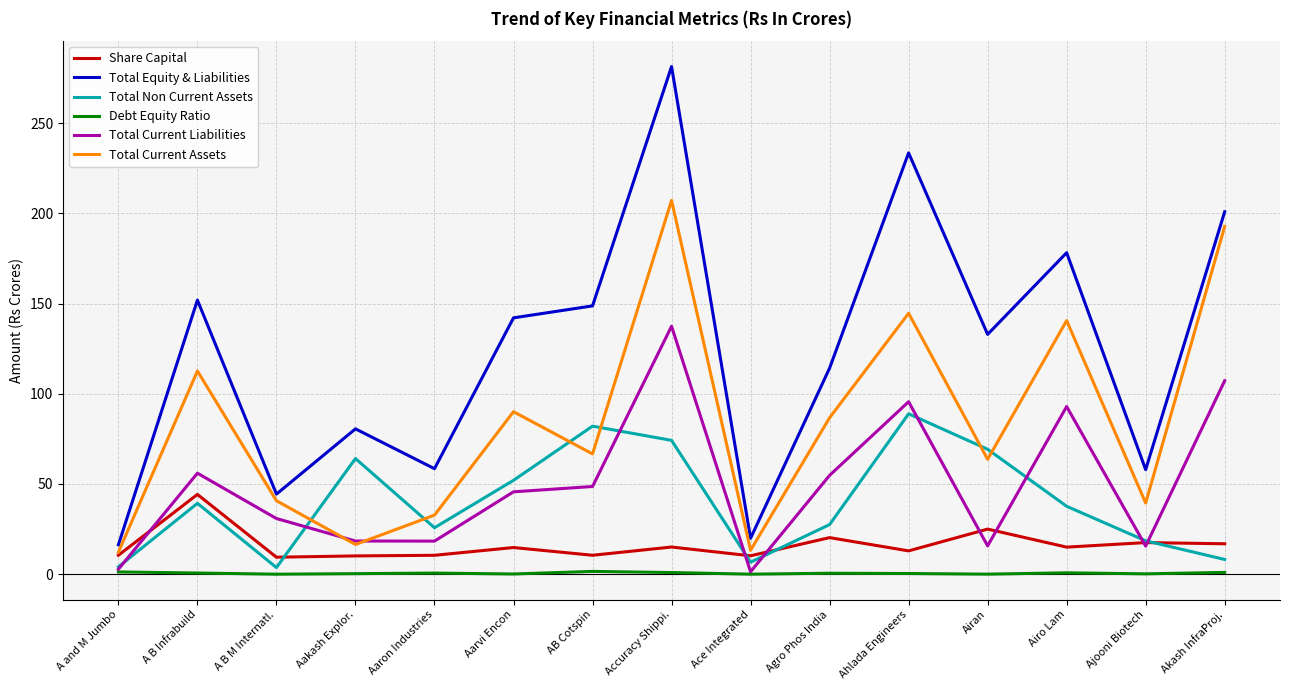

Rank the series by their maximum value, from lowest to highest.

Debt Equity Ratio, Share Capital, Total Non Current Assets, Total Current Liabilities, Total Current Assets, Total Equity & Liabilities